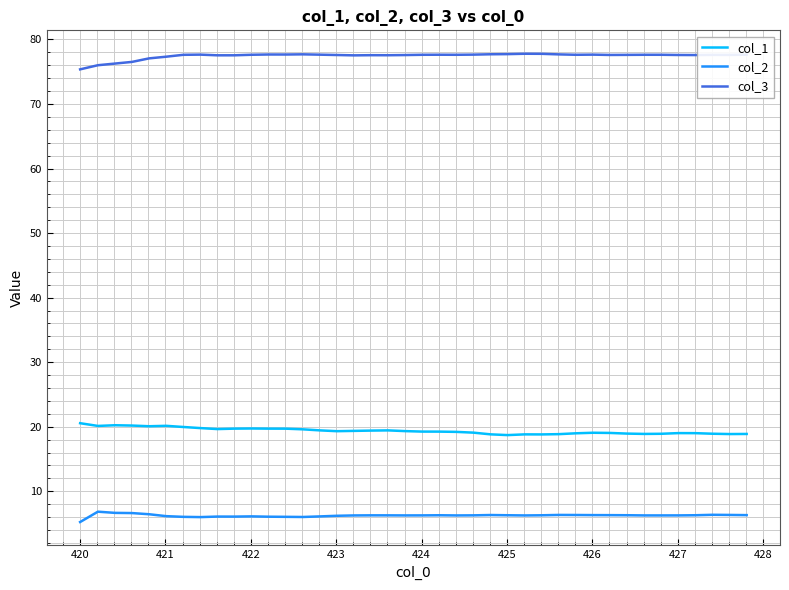

True or false: col_3 and col_2 intersect in this chart.

False